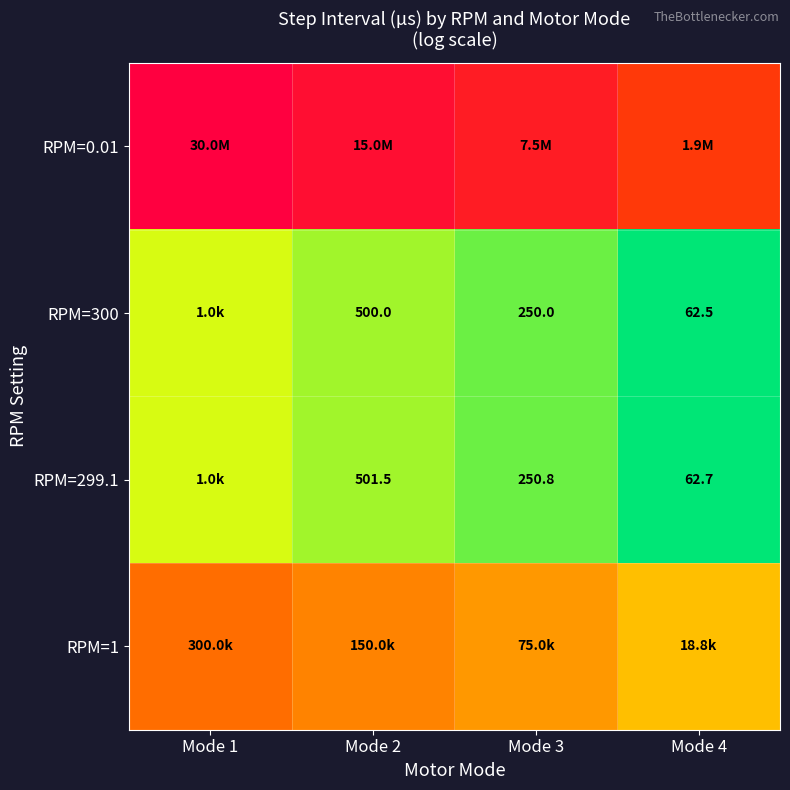

Is it true that RPM=299.1 equals 4.2 at Mode 2?

False